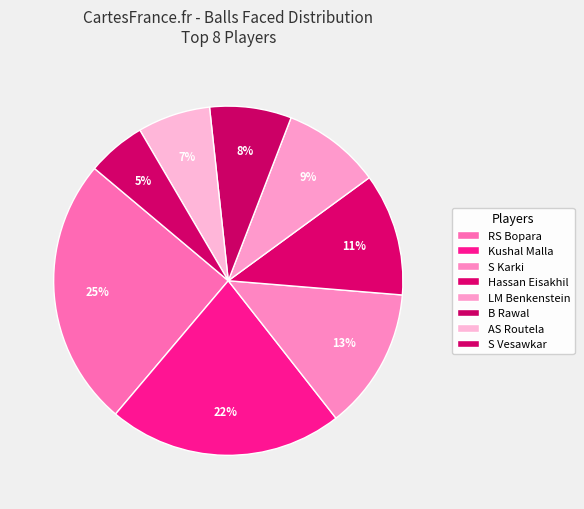

How many slices are in this pie chart?

8